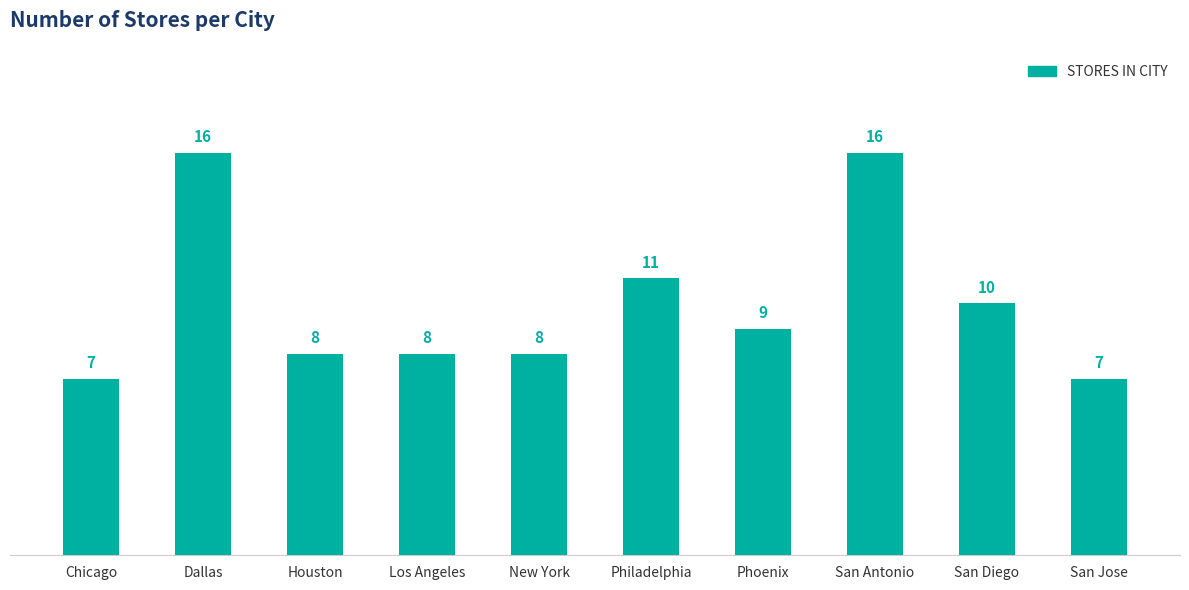

At which label is the value closest to 11?

Philadelphia